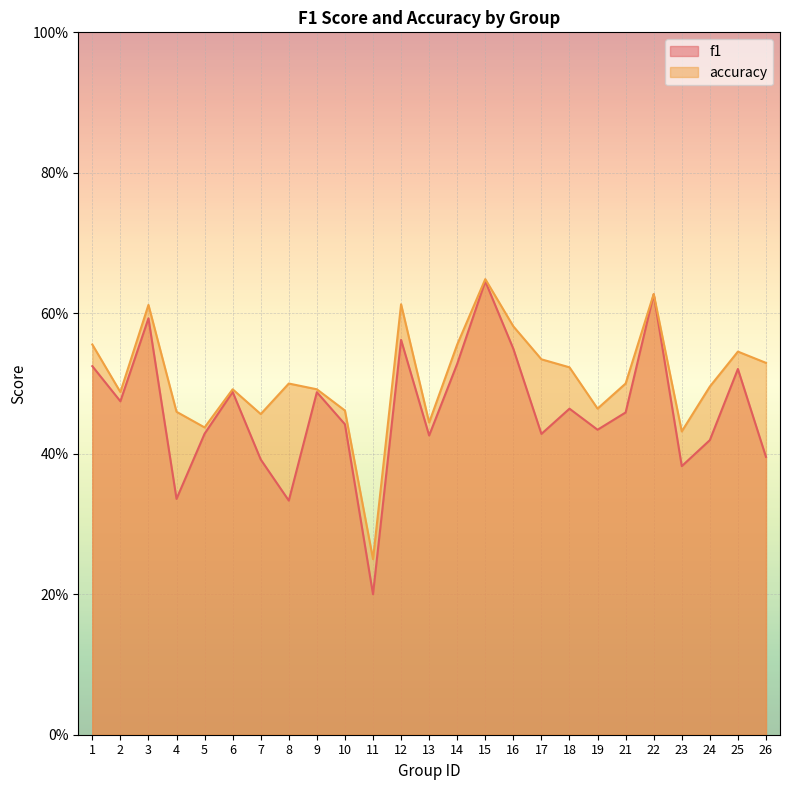

True or false: accuracy and f1 cross at least once.

False